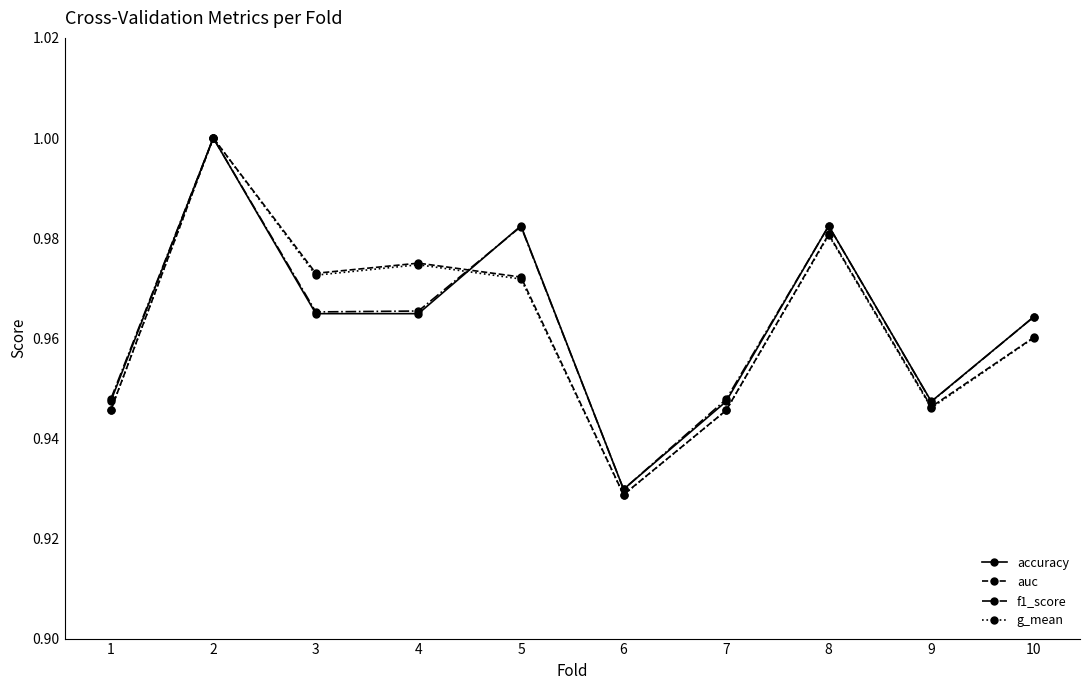

What are all the series names shown in the legend?

accuracy, auc, f1_score, g_mean